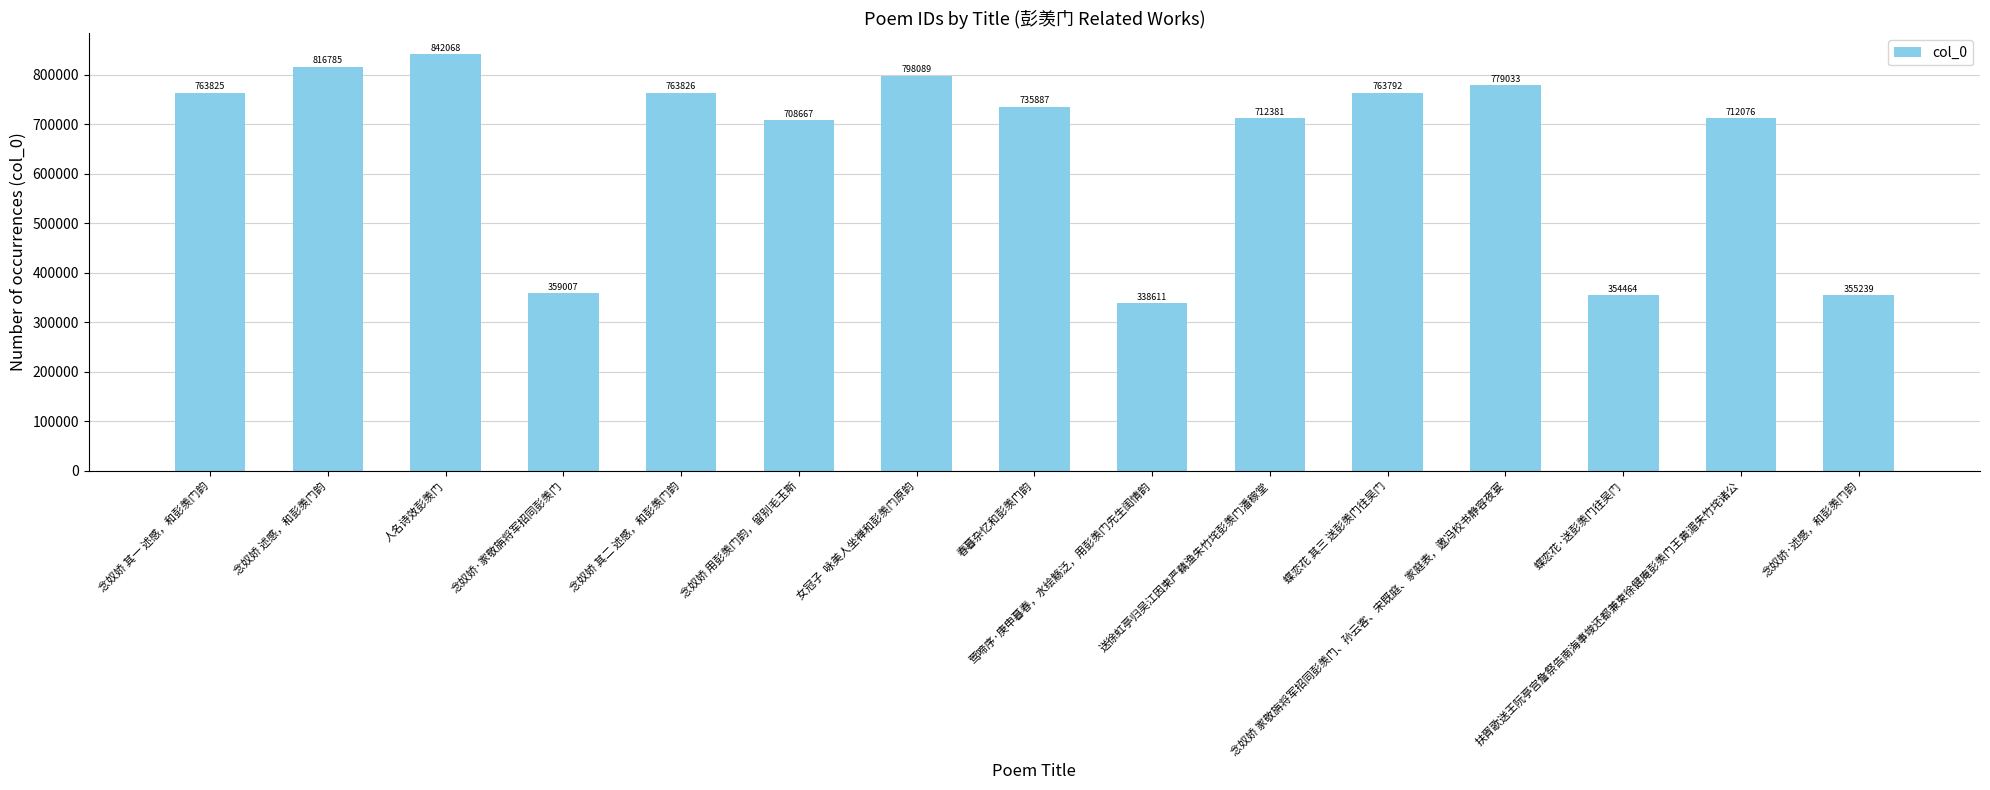

List the labels in order of value, smallest first.

莺啼序·庚申暮春，水绘觞泛，用彭羡门先生闺情韵, 蝶恋花·送彭羡门往吴门, 念奴娇·述感，和彭羡门韵, 念奴娇·家敬旃将军招同彭羡门, 念奴娇 用彭羡门韵，留别毛玉斯, 扶胥歌送王阮亭宫詹祭告南海事竣还都兼柬徐健庵彭羡门王黄湄朱竹垞诸公, 送徐虹亭归吴江因柬严藕渔朱竹垞彭羡门潘稼堂, 春暮杂忆和彭羡门韵, 蝶恋花 其三 送彭羡门往吴门, 念奴娇 其一 述感，和彭羡门韵, 念奴娇 其二 述感，和彭羡门韵, 念奴娇 家敬旃将军招同彭羡门、孙云客、宋既庭、家庭表，邀冯校书静容夜宴, 女冠子  咏美人坐禅和彭羡门原韵, 念奴娇 述感，和彭羡门韵, 人名诗效彭羡门